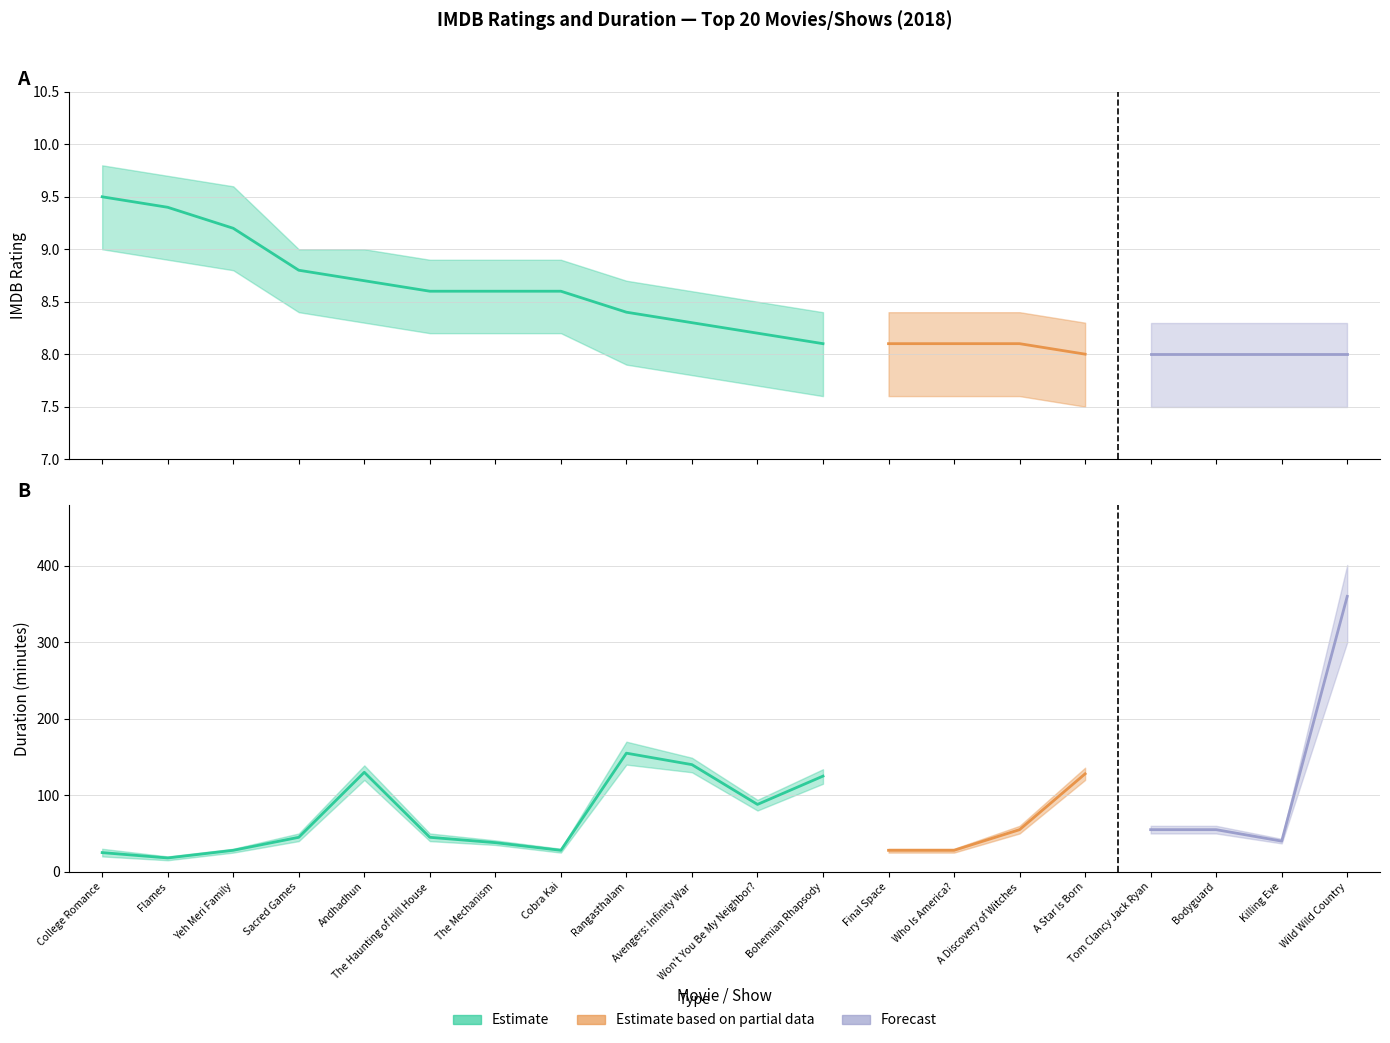

List the series in order of their peak value, lowest first.

imdb_low, imdb_mid, imdb_high, duration_low, duration_mid, duration_high